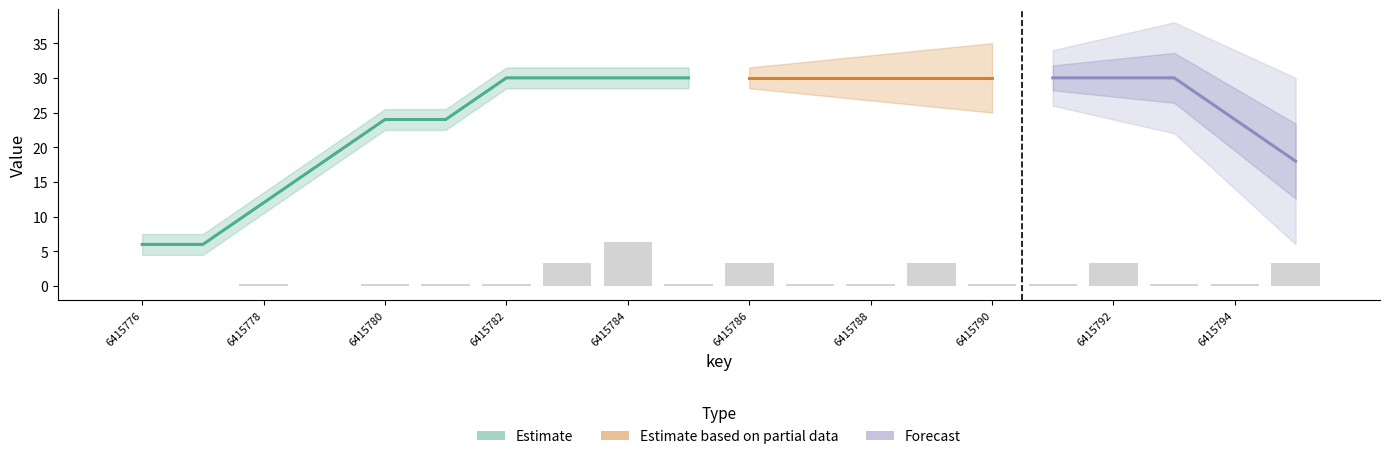

Which has a higher value, 6415793 or 6415779?

6415793